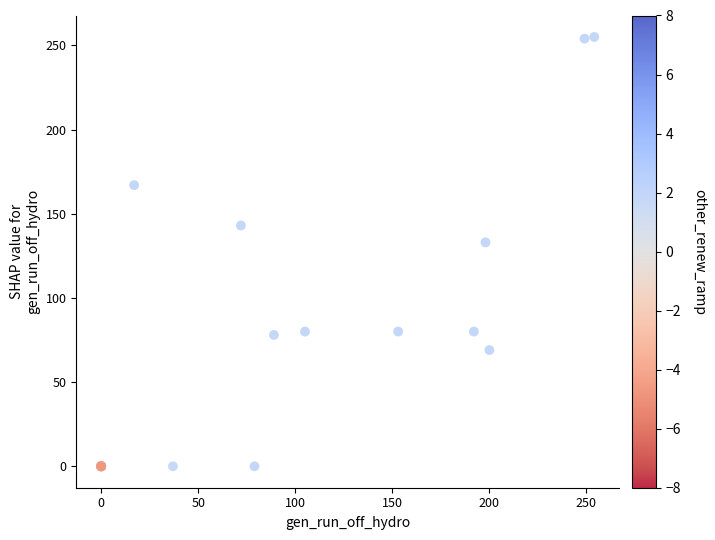

What Y value in the scatter plot is closest to 127?

133